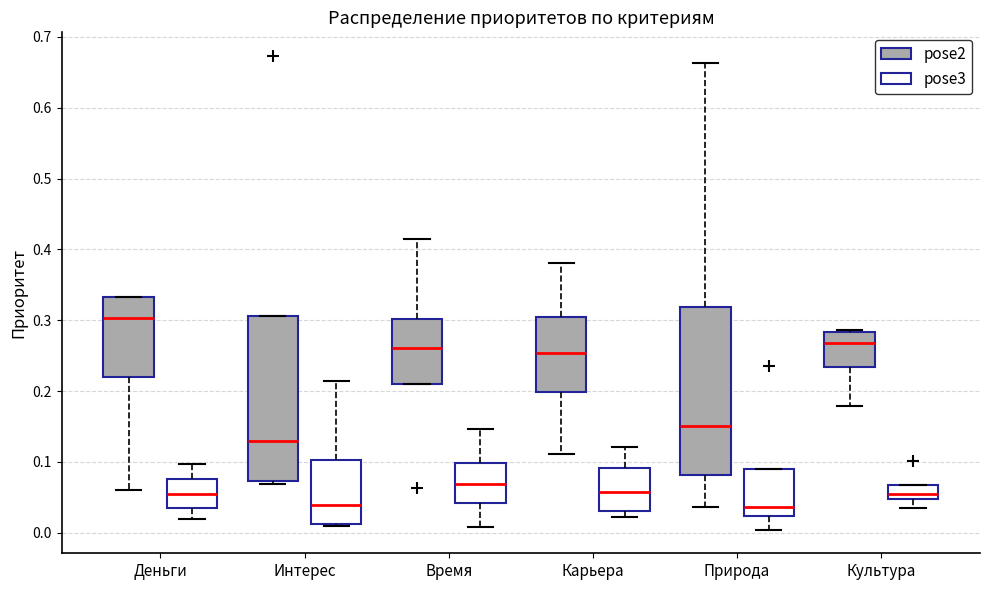

Reading left to right, read every box against the y-axis: the position of its median line, the range the box covers, and the ends of its whiskers. The values are not printed on the chart, so give them approximately, as read against the axis.

Деньги (pose2): median 0.30, box 0.22 to 0.33, whiskers 0.06 to 0.33
Деньги (pose3): median 0.05, box 0.04 to 0.08, whiskers 0.02 to 0.10
Интерес (pose2): median 0.13, box 0.07 to 0.31, whiskers 0.07 (just below the box's lower edge) to 0.31
Интерес (pose3): median 0.04, box 0.01 to 0.10, whiskers 0.01 (just below the box's lower edge) to 0.21
Время (pose2): median 0.26, box 0.21 to 0.30, whiskers 0.21 to 0.41
Время (pose3): median 0.07, box 0.04 to 0.10, whiskers 0.01 to 0.15
Карьера (pose2): median 0.25, box 0.20 to 0.30, whiskers 0.11 to 0.38
Карьера (pose3): median 0.06, box 0.03 to 0.09, whiskers 0.02 to 0.12
Природа (pose2): median 0.15, box 0.08 to 0.32, whiskers 0.04 to 0.66
Природа (pose3): median 0.04, box 0.02 to 0.09, whiskers 0.00 to 0.09
Культура (pose2): median 0.27, box 0.23 to 0.28, whiskers 0.18 to 0.29
Культура (pose3): median 0.05 (just above the box's lower edge), box 0.05 to 0.07, whiskers 0.03 to 0.07